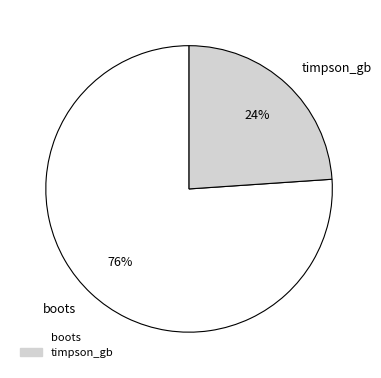

Count the number of slices in the pie.

2